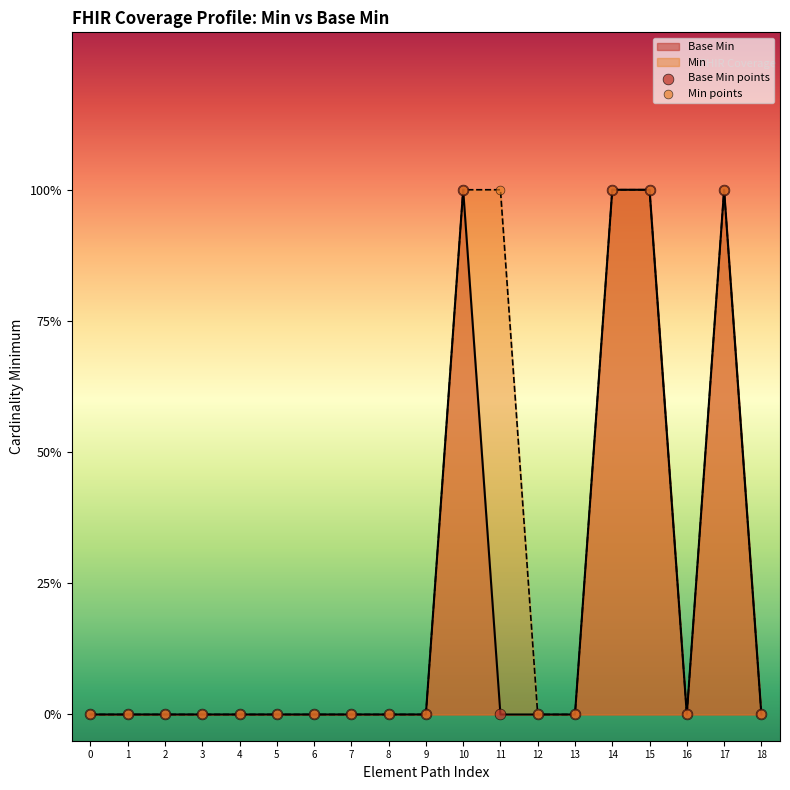

At how many categories does at least one series exceed 0?

5